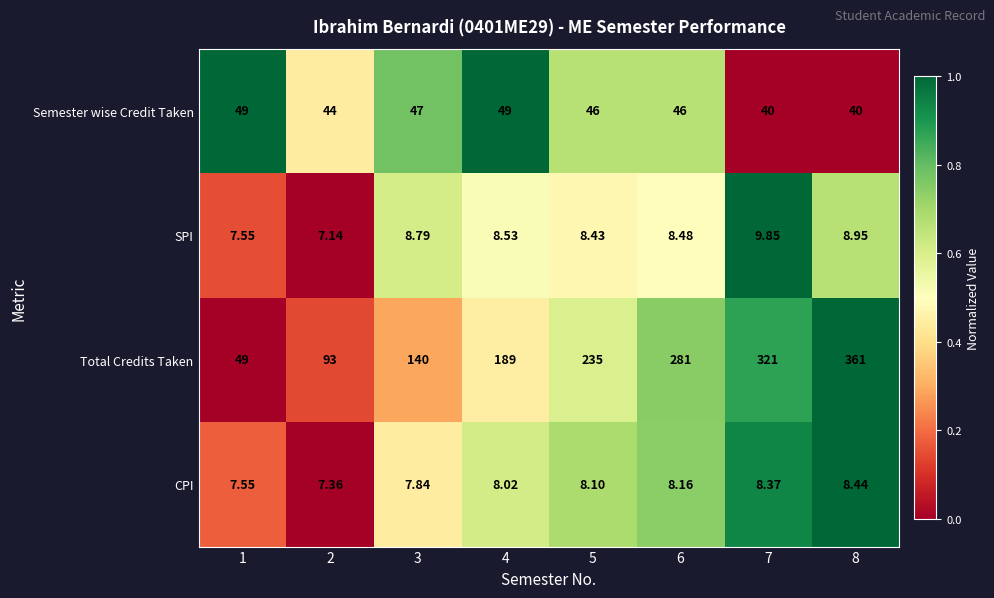

At which category is the sum across all series the highest?

8